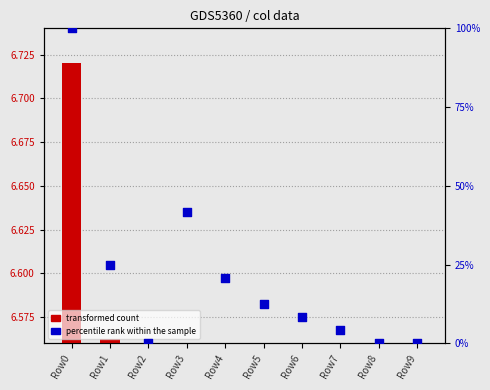

What is the change in value from Row7 to Row8?

-4.2